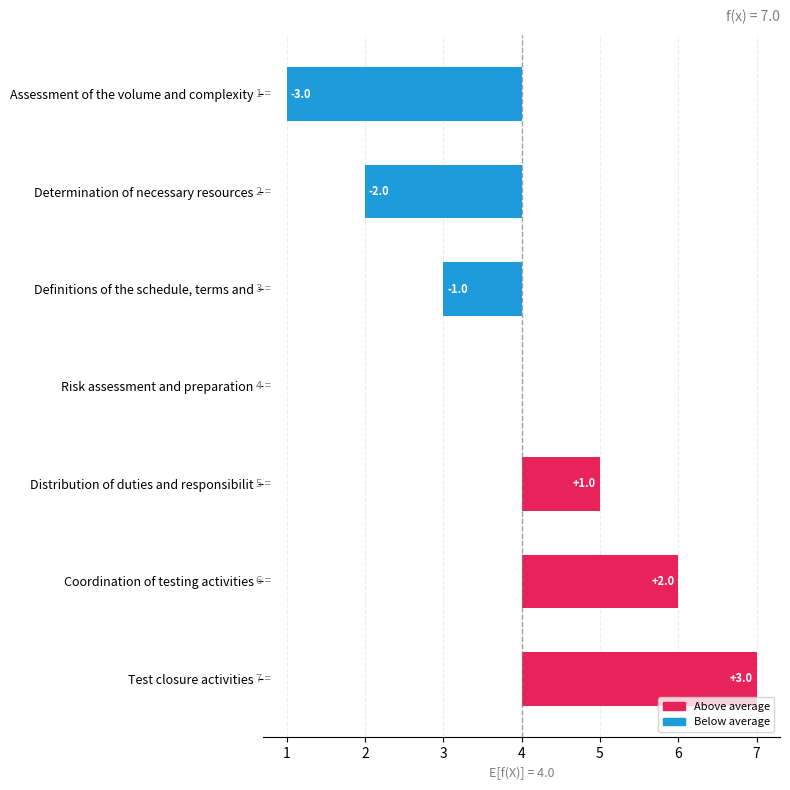

Which has a higher value, Distribution of duties and responsibilit or Coordination of testing activities?

Coordination of testing activities